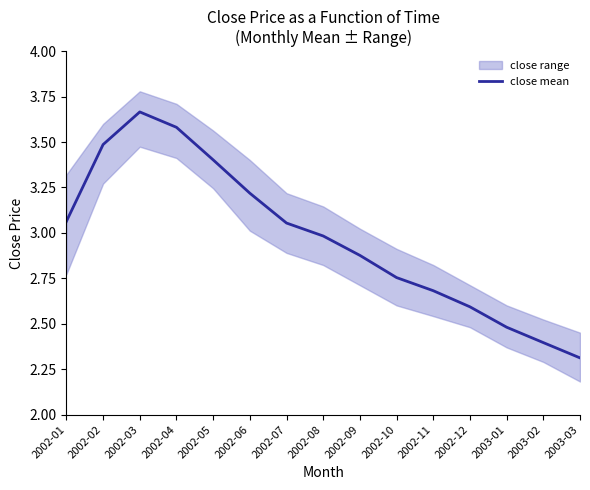

Reading left to right, list all the values displayed in this chart.

3.1	3.5	3.7	3.6	3.4	3.2	3.1	3.0	2.9	2.8	2.7	2.6	2.5	2.4	2.3